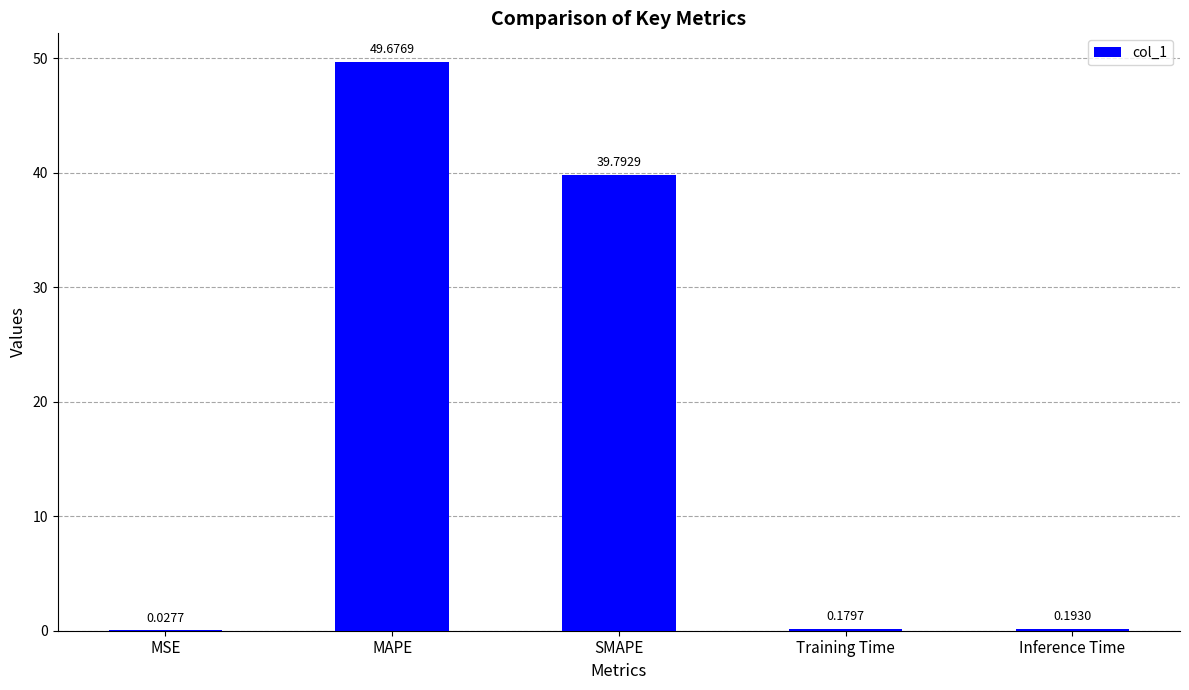

Which has a higher value, MAPE or Inference Time?

MAPE